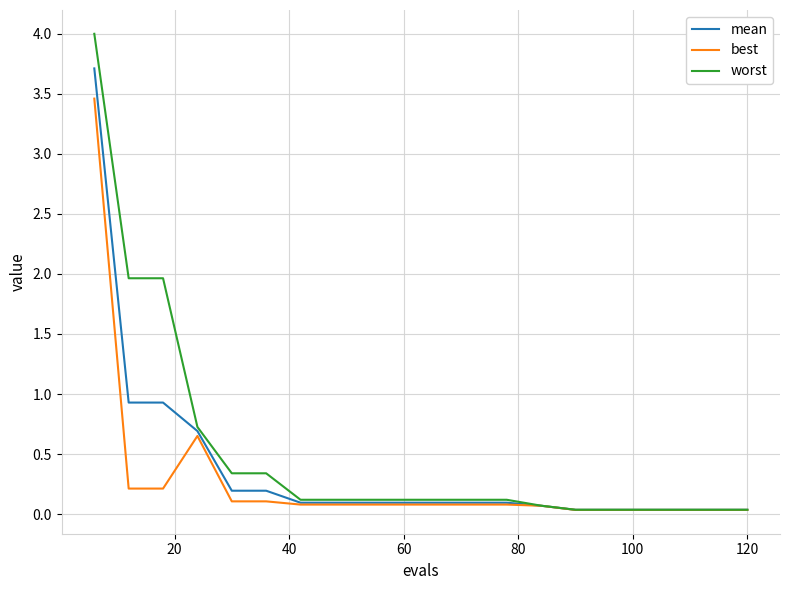

What is the difference between the second highest and second lowest values in the worst series?

1.9